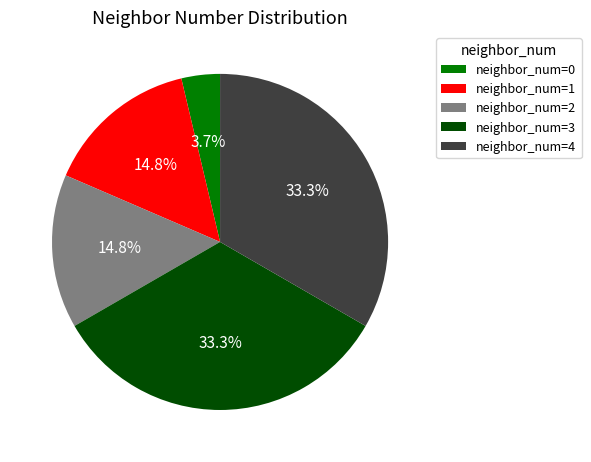

What percentage is NOT represented by neighbor_num=0?

96.3%